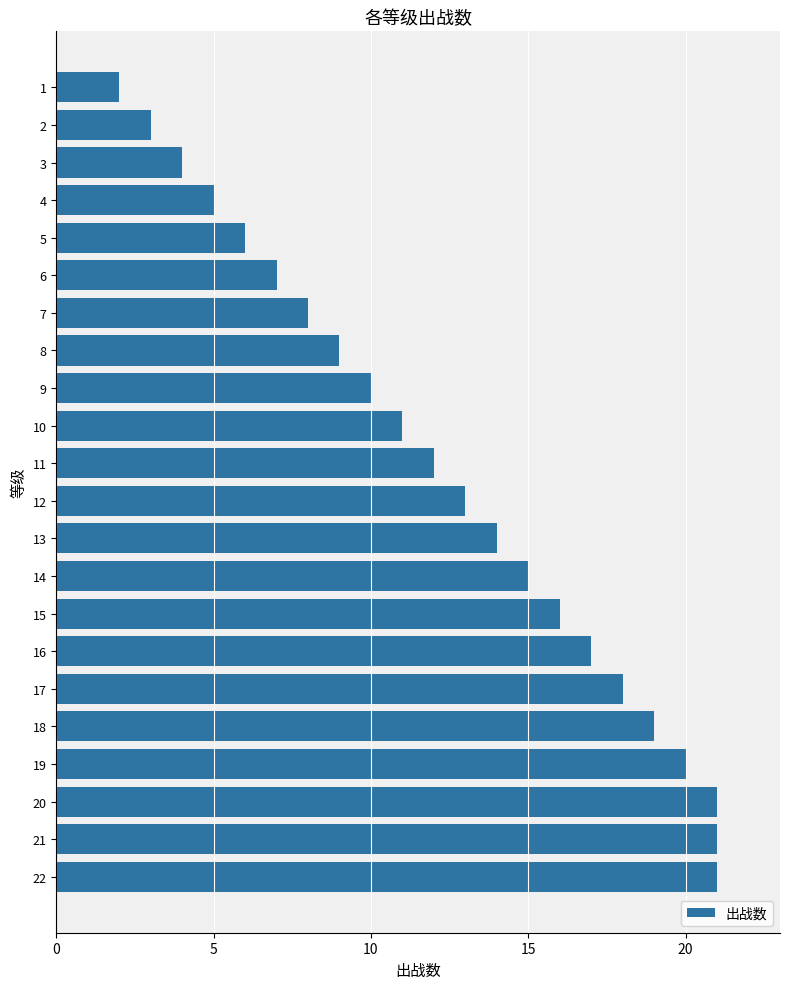

Are the bars grouped side by side (vs. stacked)?

No